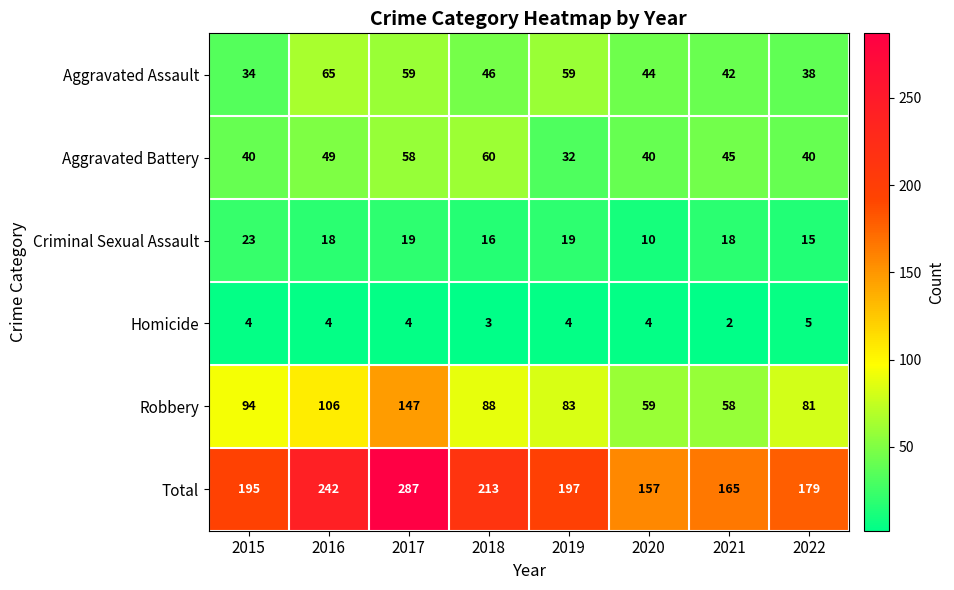

Rank the series at 2016 from lowest to highest value.

Homicide, Criminal Sexual Assault, Aggravated Battery, Aggravated Assault, Robbery, Total